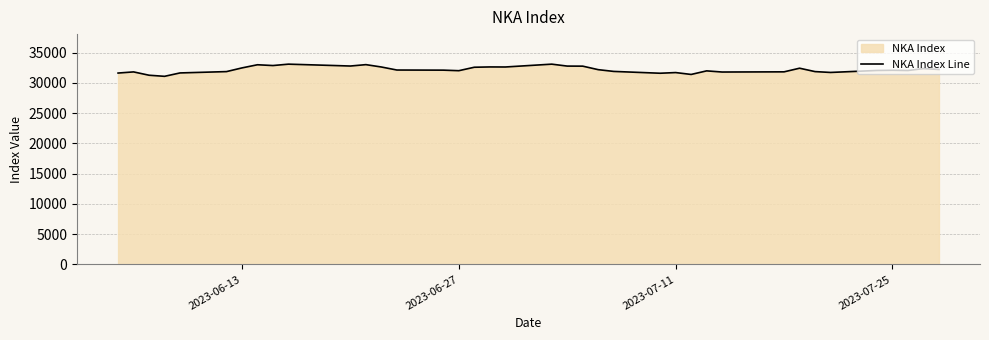

What is the minimum value shown in the chart?

31070